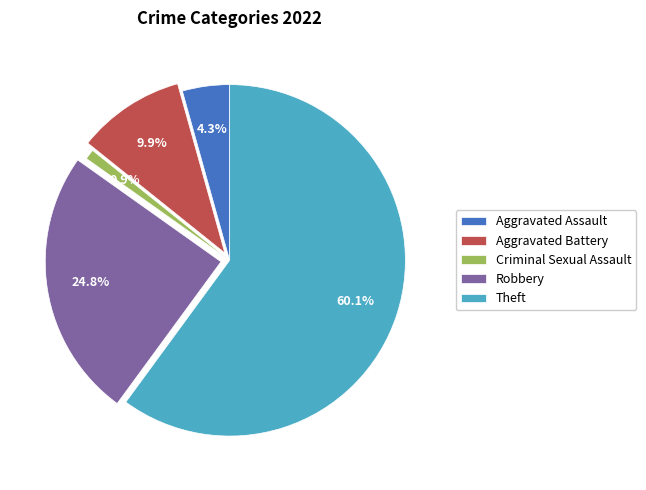

Which category has the smallest portion of the pie?

Criminal Sexual Assault